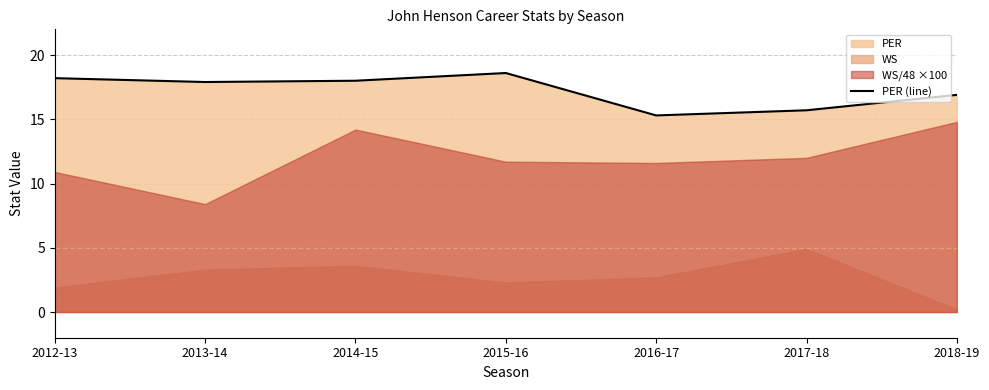

Rank the categories by value from lowest to highest.

2016-17, 2017-18, 2018-19, 2013-14, 2014-15, 2012-13, 2015-16